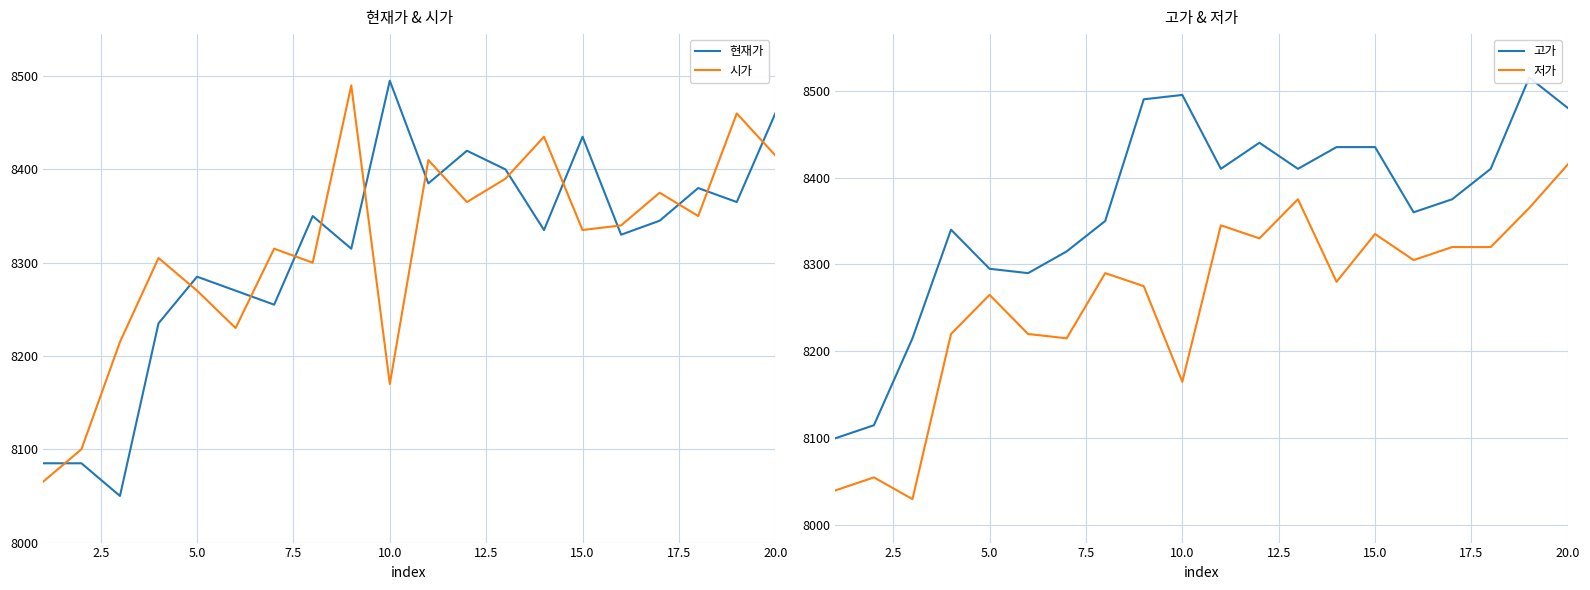

What is the maximum value for 저가?

8415